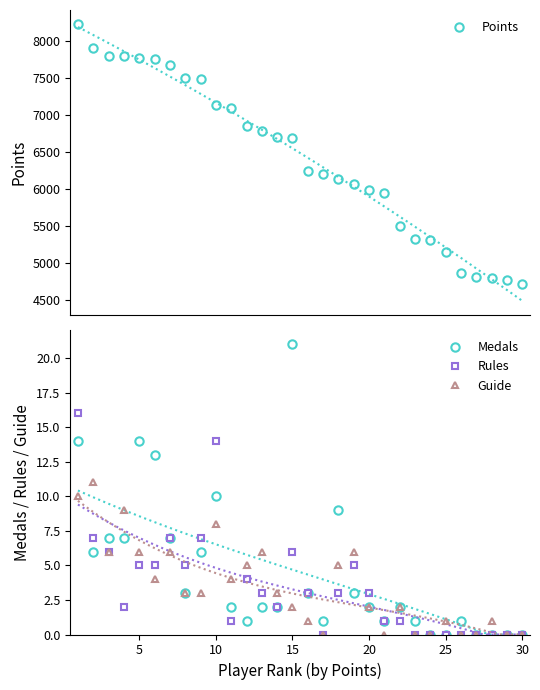

How many lines are shown in the chart?

4